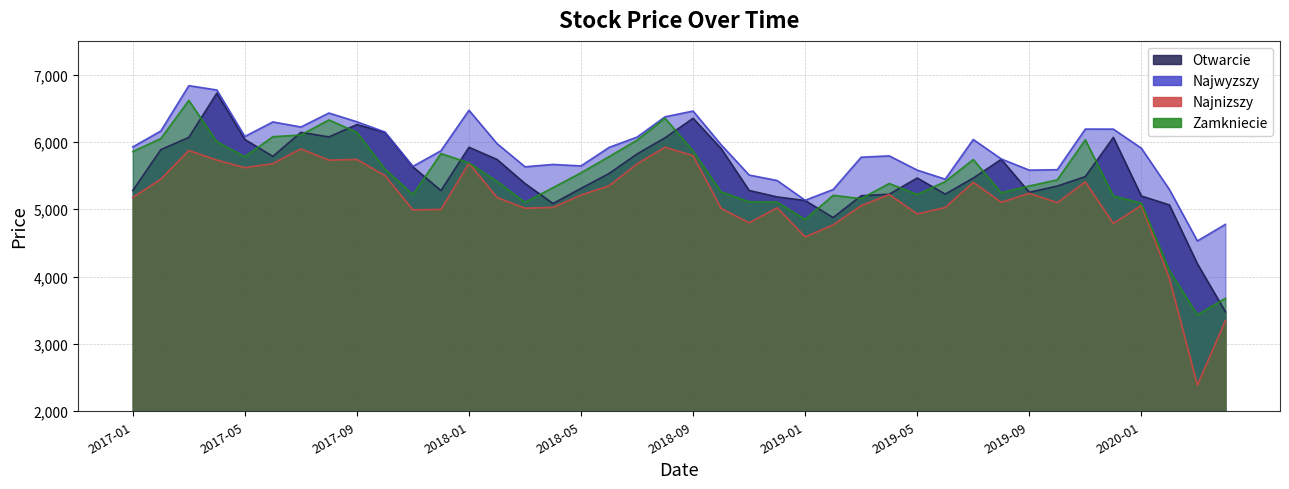

Reading left to right, transcribe all the data shown in this chart.

Otwarcie: 5278.1	5884.7	6067.8	6723.9	6036.3	5785.0	6142.3	6073.8	6257.6	6141.1	5628.6	5277.0	5920.3	5739.7	5381.6	5084.9	5309.4	5530.5	5820.7	6061.8	6350.9	5901.4	5279.0	5183.3	5129.2	4876.2	5201.1	5222.6	5464.4	5224.3	5463.2	5740.9	5251.2	5344.3	5484.5	6066.4	5196.8	5065.0	4190.3	3477.8
Najwyzszy: 5925.1	6161.7	6835.3	6771.1	6080.5	6296.8	6221.5	6429.0	6298.7	6147.0	5637.1	5868.8	6469.7	5975.2	5630.6	5665.3	5643.6	5918.4	6071.5	6373.1	6458.2	5958.0	5508.1	5426.6	5133.3	5293.4	5773.0	5792.8	5581.1	5446.8	6035.6	5746.7	5580.7	5587.4	6190.6	6190.1	5906.5	5294.1	4529.9	4775.4
Najnizszy: 5176.0	5446.2	5873.0	5730.4	5617.4	5678.6	5896.6	5729.9	5739.6	5500.1	4990.5	4997.7	5684.3	5175.2	5015.6	5028.0	5210.4	5348.0	5673.3	5921.1	5794.9	5013.5	4798.0	5022.1	4589.8	4767.5	5053.2	5218.2	4930.1	5026.7	5400.0	5103.2	5237.5	5097.6	5406.6	4790.1	5056.3	3975.6	2388.3	3346.1
Zamkniecie: 5856.8	6049.6	6616.4	6003.5	5780.4	6077.3	6102.1	6326.9	6141.9	5598.0	5217.4	5827.1	5688.3	5413.9	5102.9	5321.2	5541.3	5781.0	6026.0	6352.1	5863.4	5257.1	5112.2	5106.0	4849.2	5207.3	5158.2	5382.4	5219.5	5410.9	5738.6	5245.1	5345.7	5436.5	6031.8	5197.4	5091.2	4092.2	3432.3	3677.2